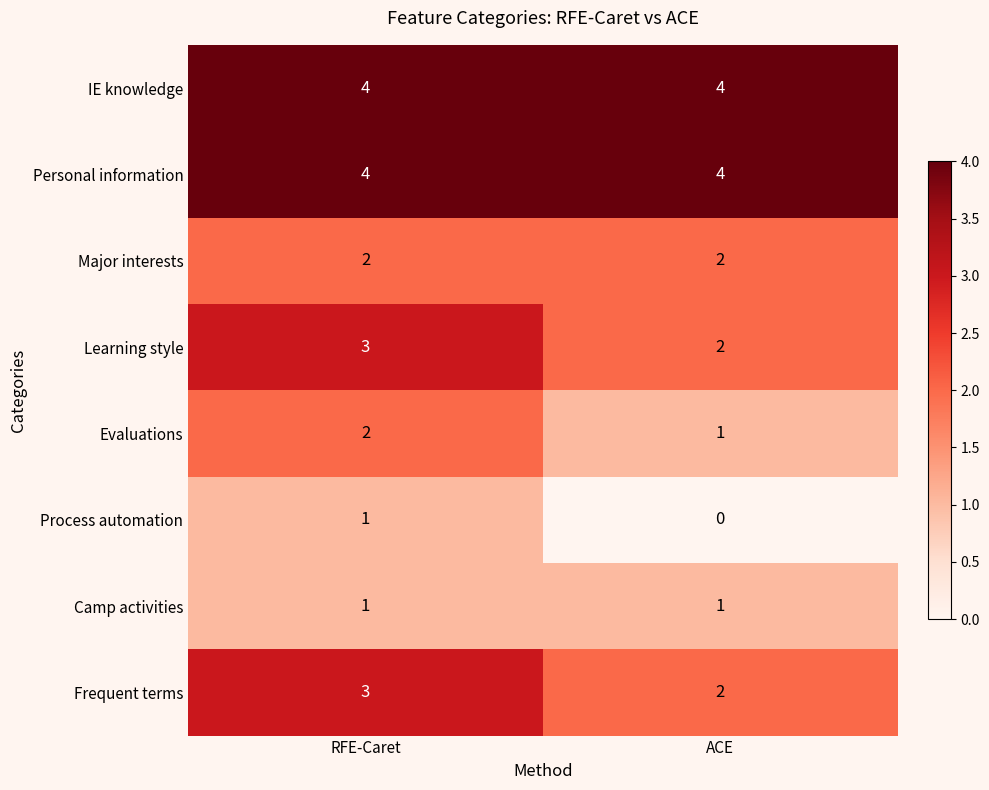

At which label is Evaluations closest to 1?

ACE